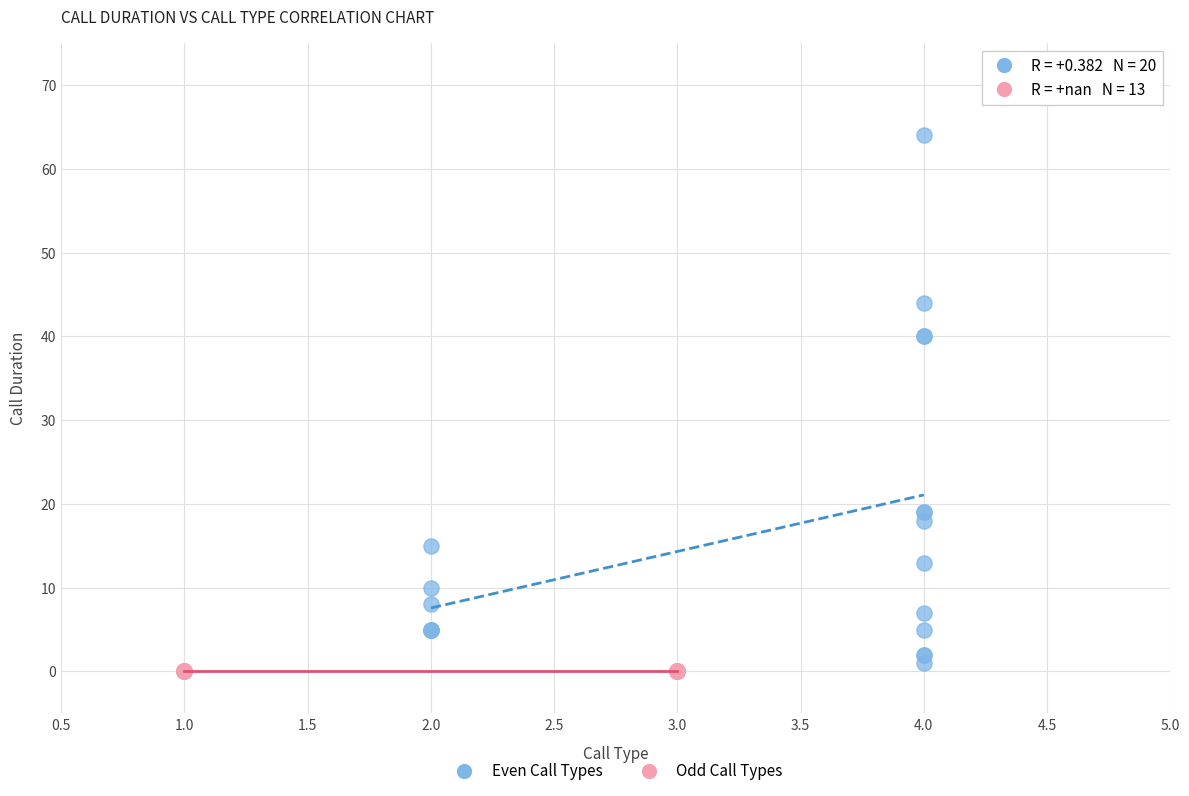

Which series reaches the maximum Y coordinate?

Even Call Types